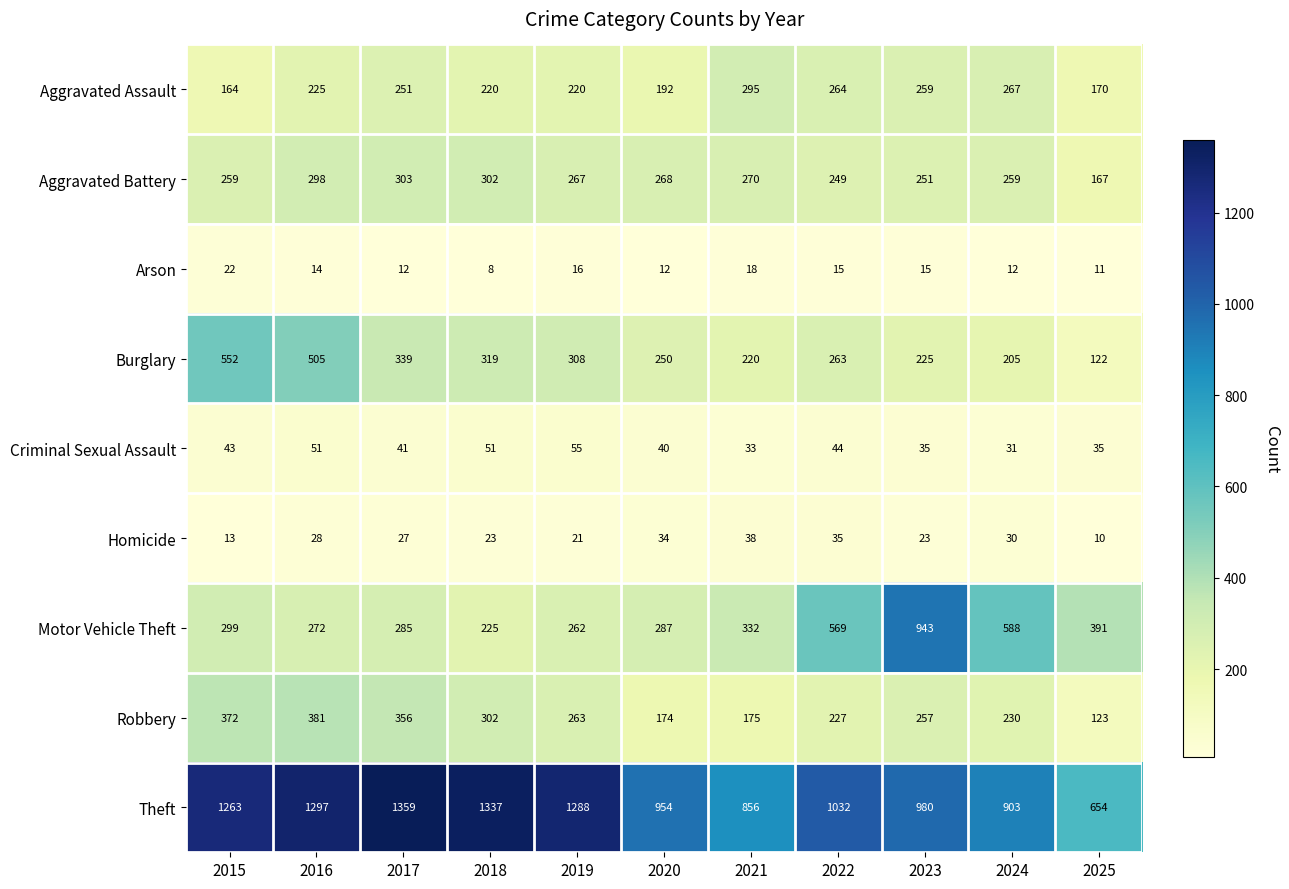

At which label does Burglary first exceed 263?

2015